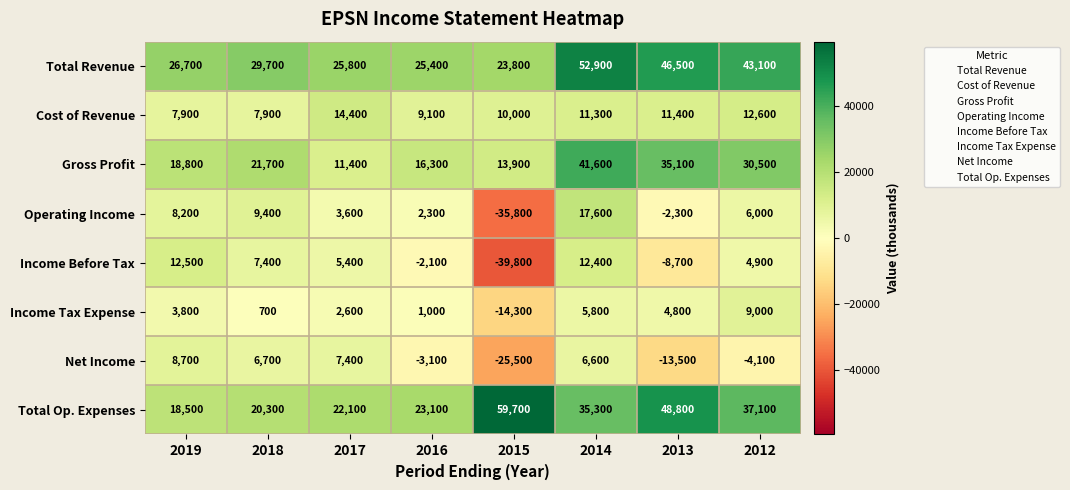

At 2019, list the series in order from smallest to largest.

Income Tax Expense, Cost of Revenue, Operating Income, Net Income, Income Before Tax, Total Op. Expenses, Gross Profit, Total Revenue